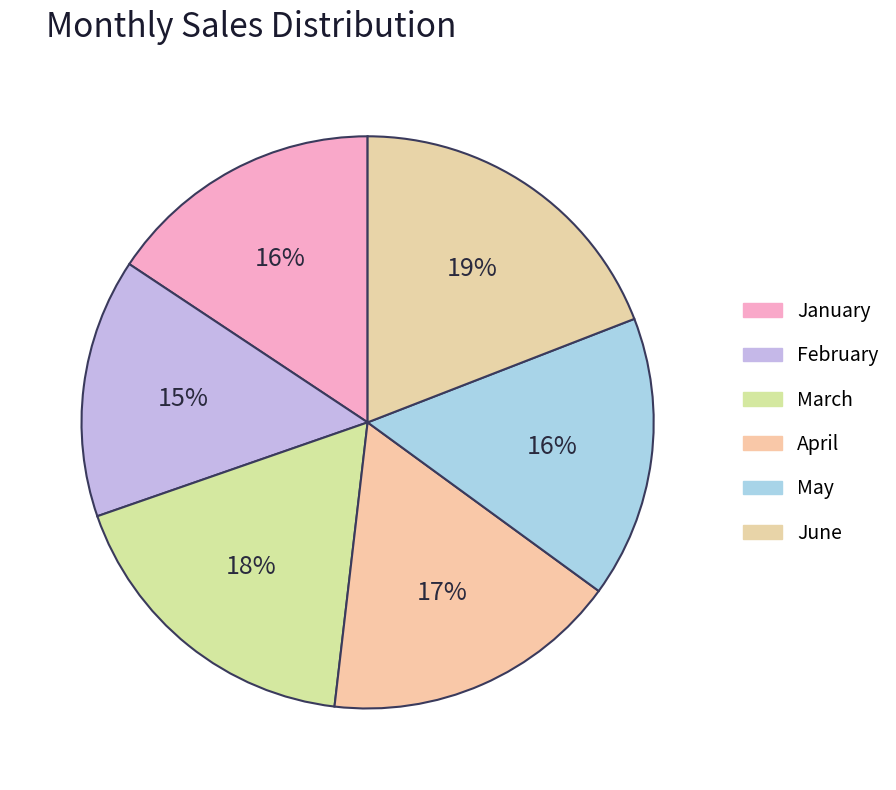

How many slices are in this pie chart?

6